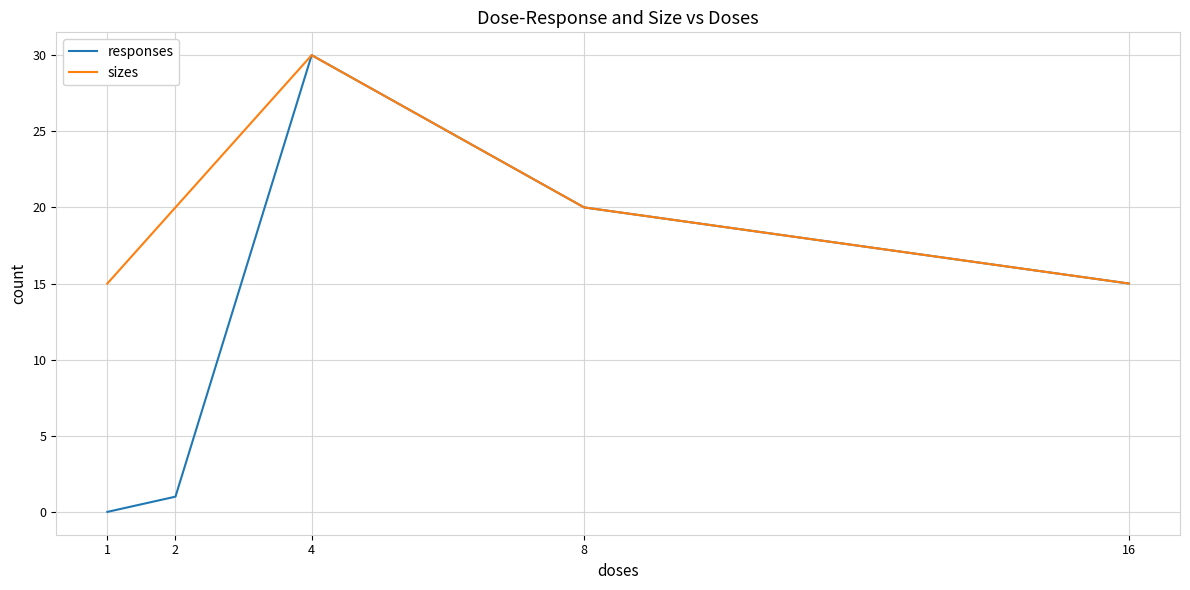

Rank the categories by responses value from lowest to highest.

1, 2, 16, 8, 4